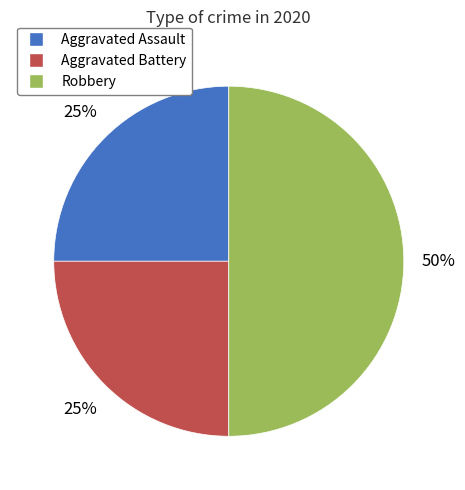

Is Aggravated Assault the majority of the pie?

No